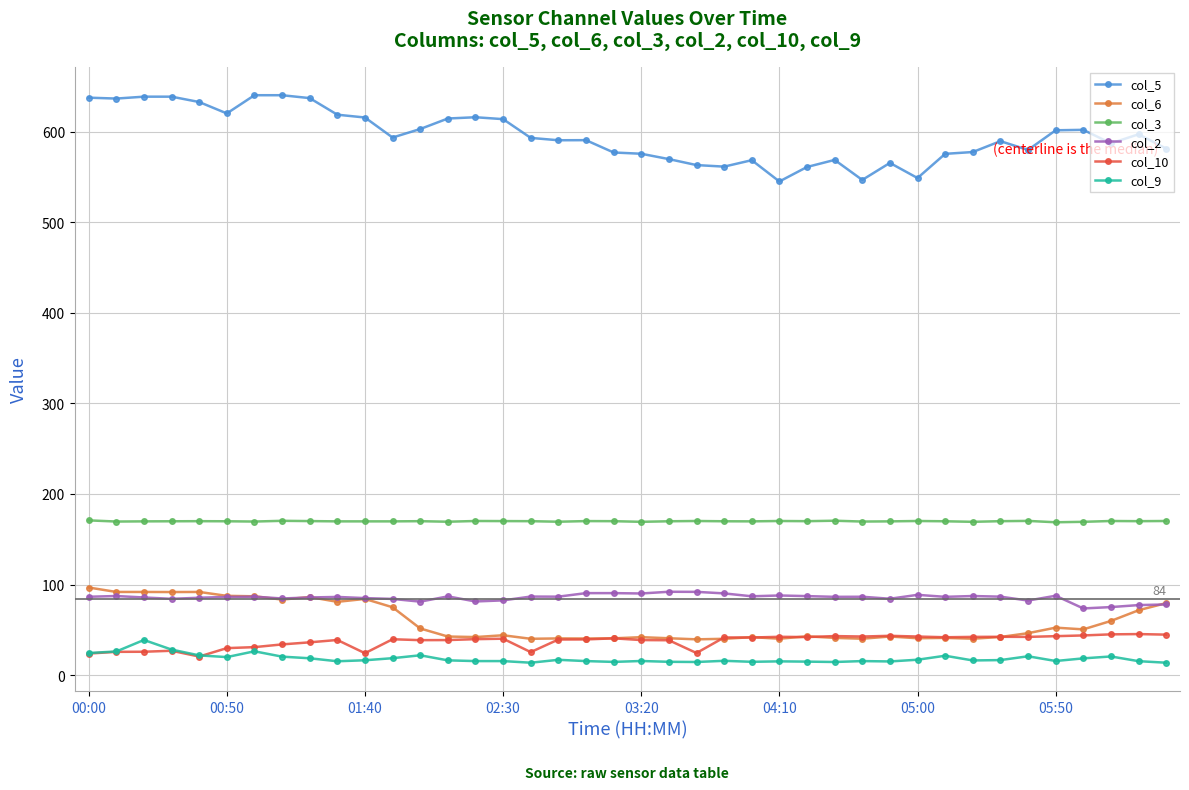

At how many categories does at least one series exceed 402?

40